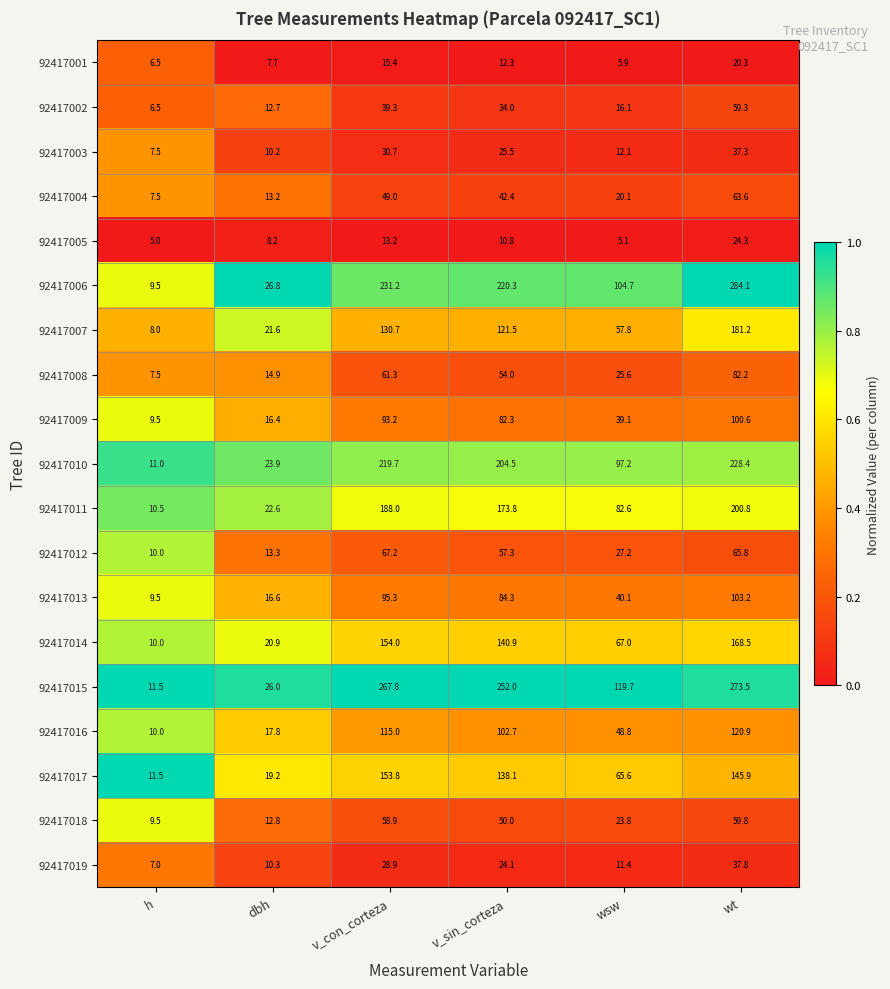

Which series has the widest spread of values?

92417006